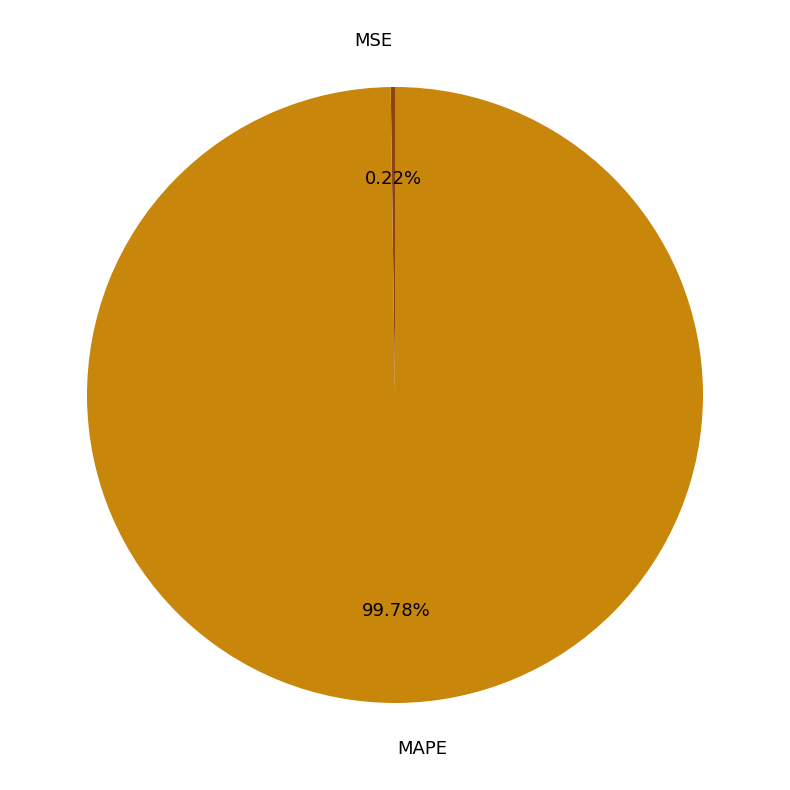

Which slice is the largest?

MAPE